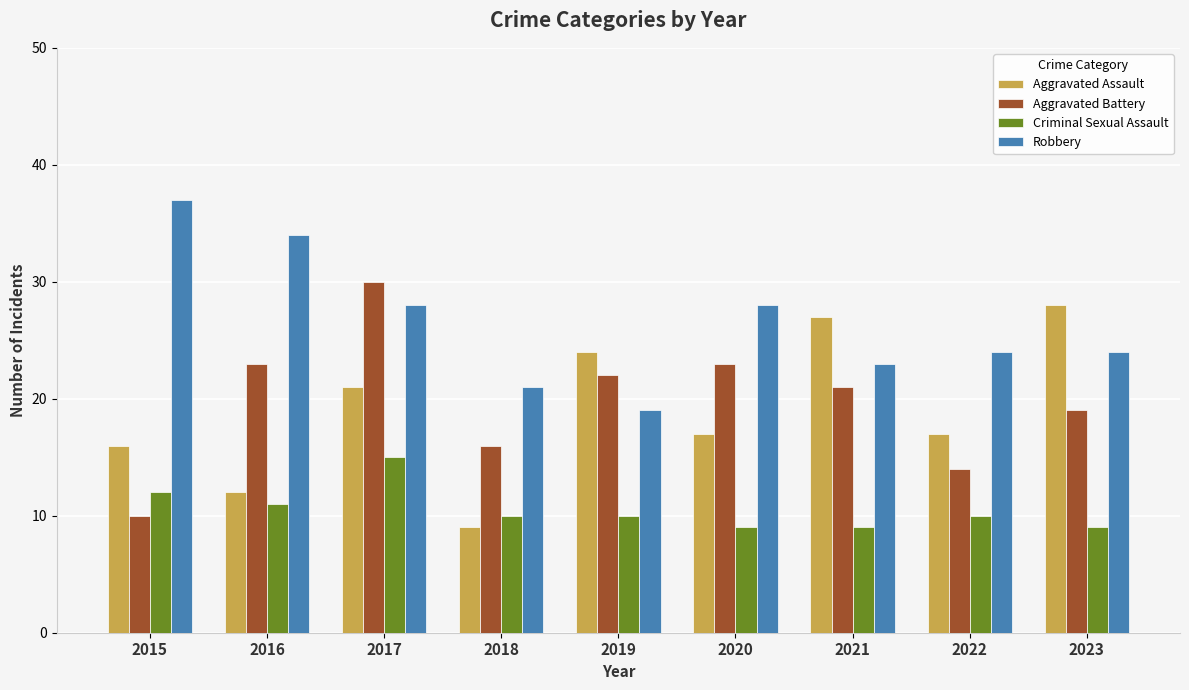

At which label is Criminal Sexual Assault closest to 12?

2015